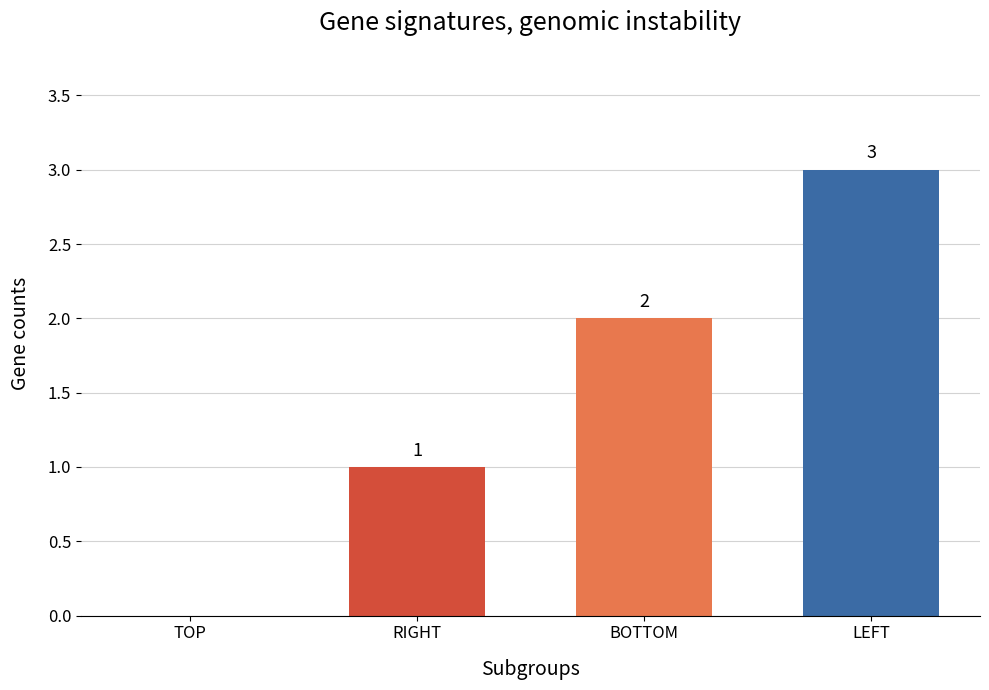

The chart shows a value of 4 at LEFT. True or false?

False